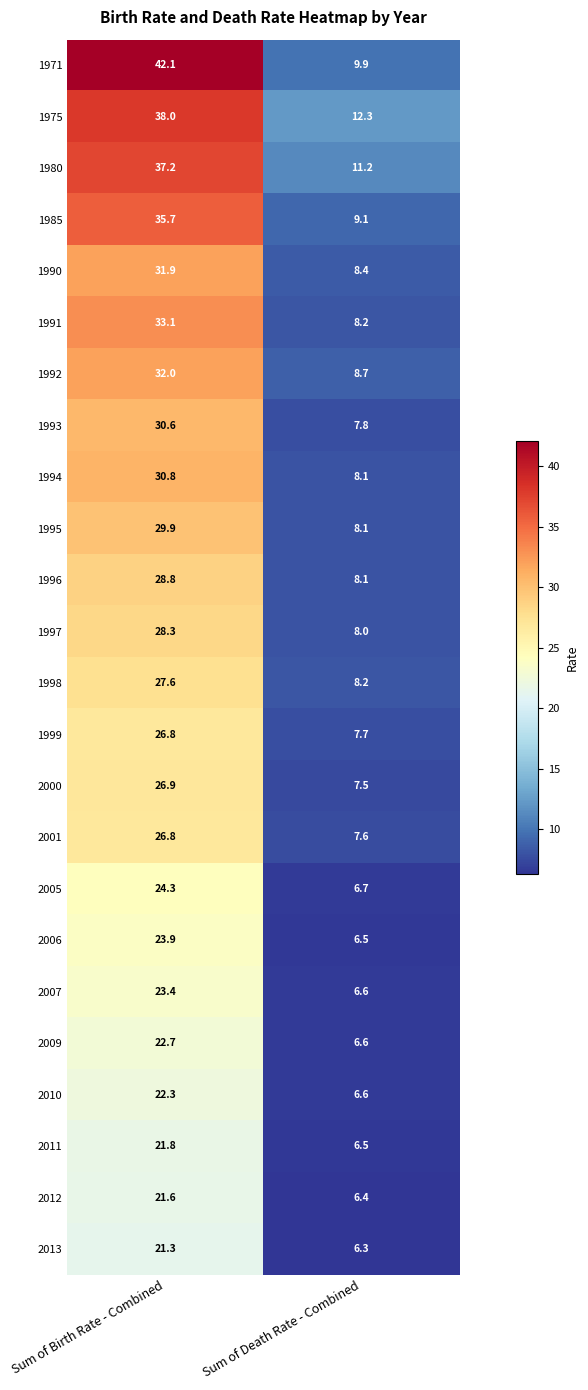

Is it true that 1991 equals 51.7 at Sum of Birth Rate - Combined?

False